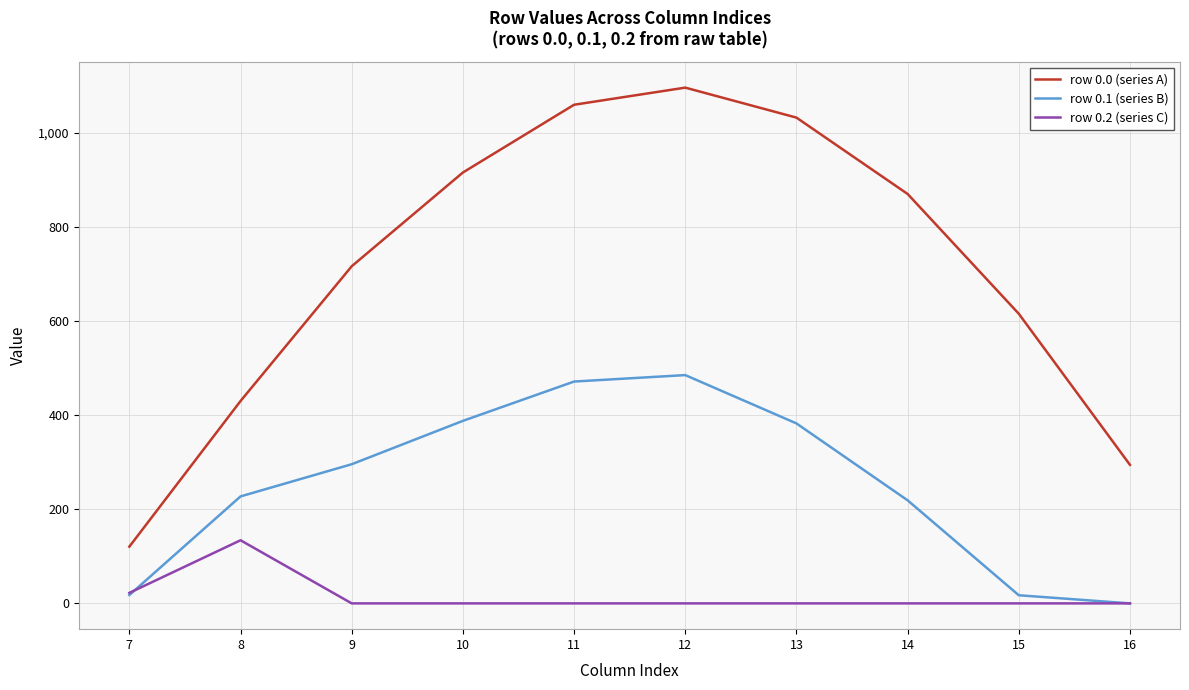

List the labels in order of row 0.0 (series A) value, smallest first.

7, 16, 8, 15, 9, 14, 10, 13, 11, 12